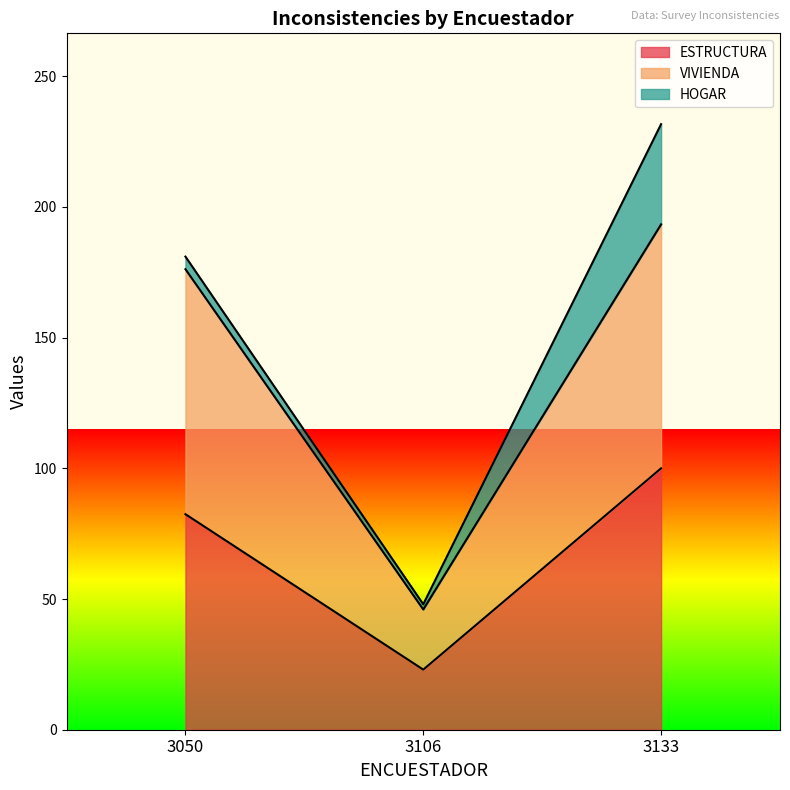

Reading left to right, list the values for the ESTRUCTURA series.

3050=82.5	3106=23.0	3133=100.0